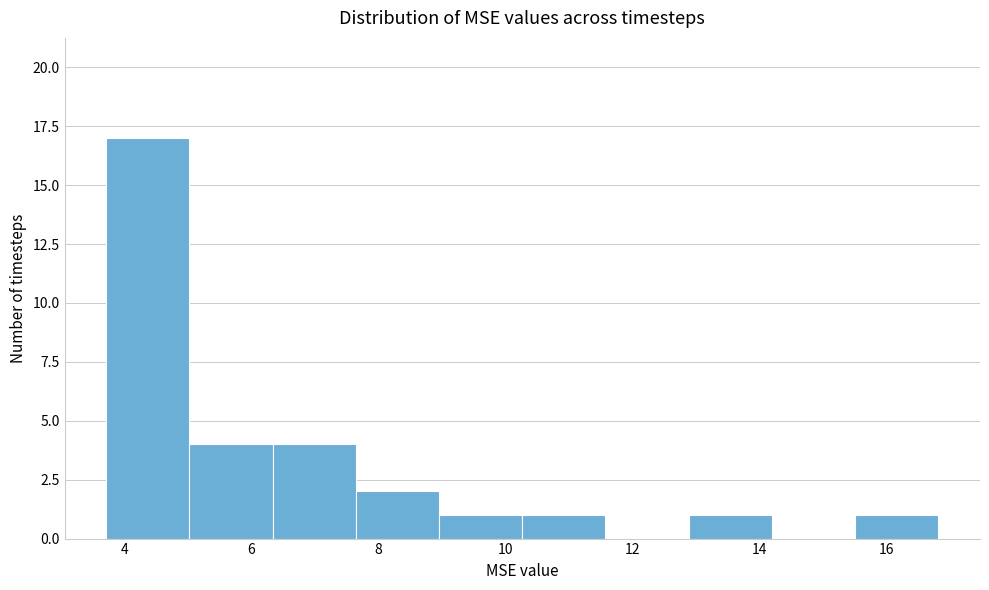

How tall is the bar that spans 15.6 to 16.8 on the x-axis? Neither the bar edges nor the heights are printed on the chart, so give them approximately, as read against the axes.

1